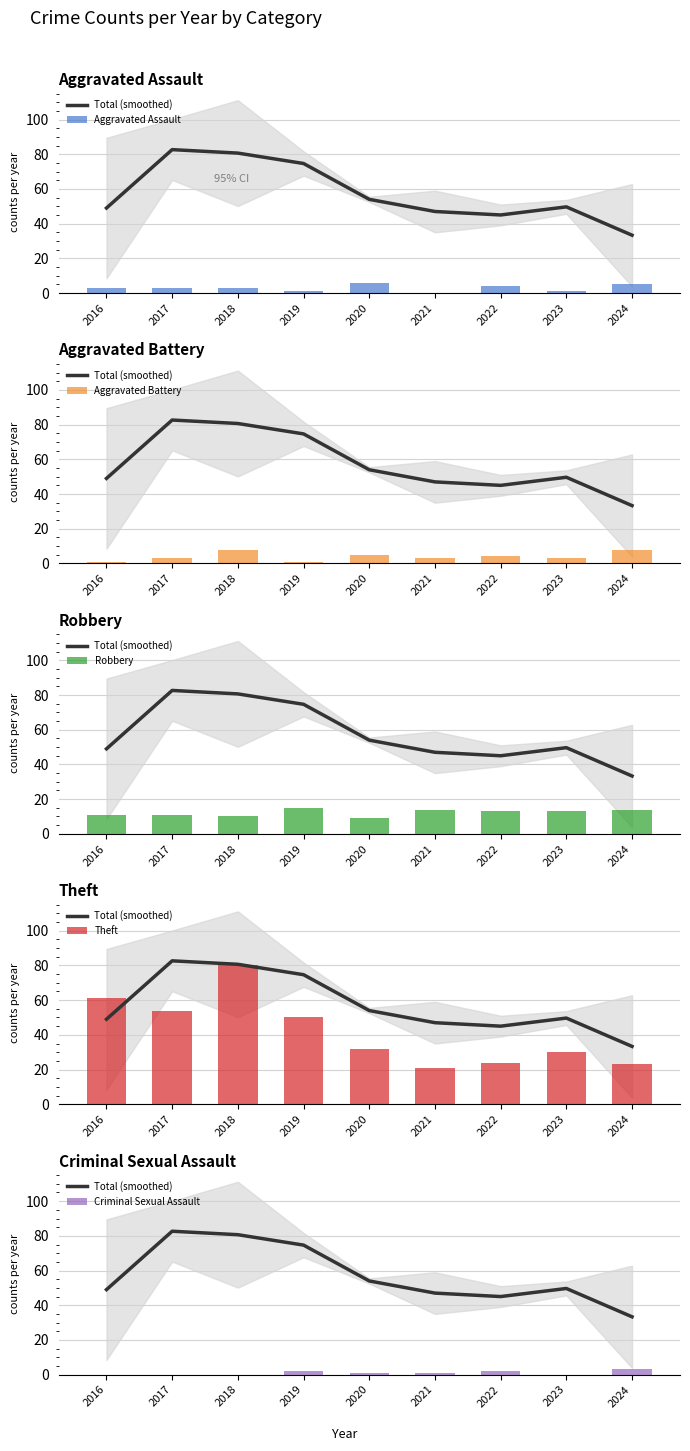

What is the difference between the Criminal Sexual Assault values at 2017 and 2022?

2.0